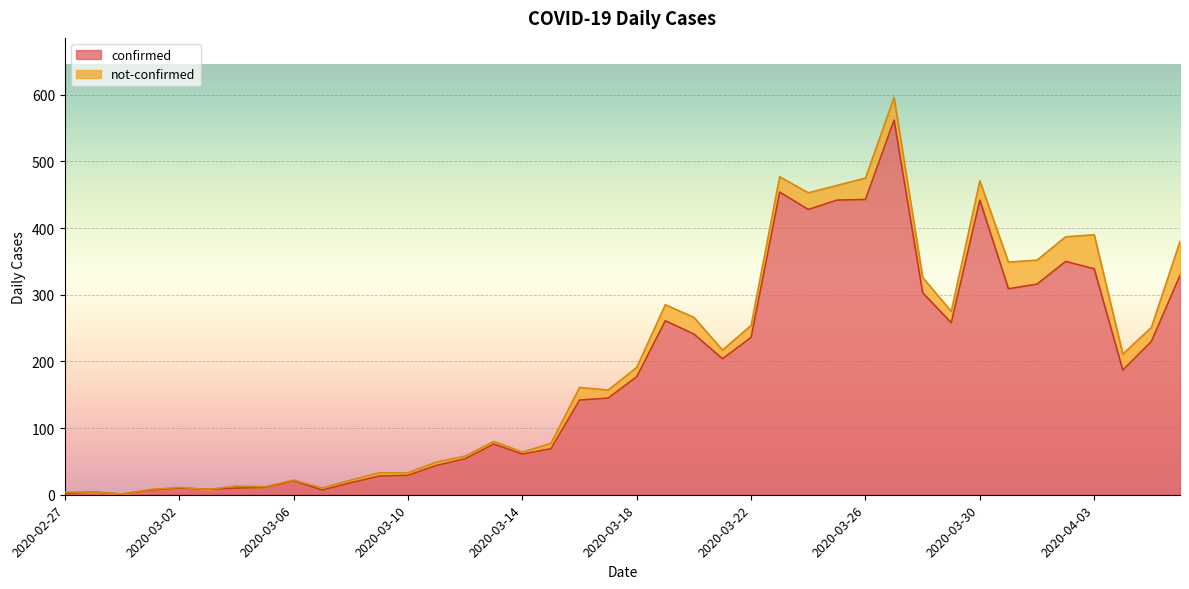

How many values are below 177?

20